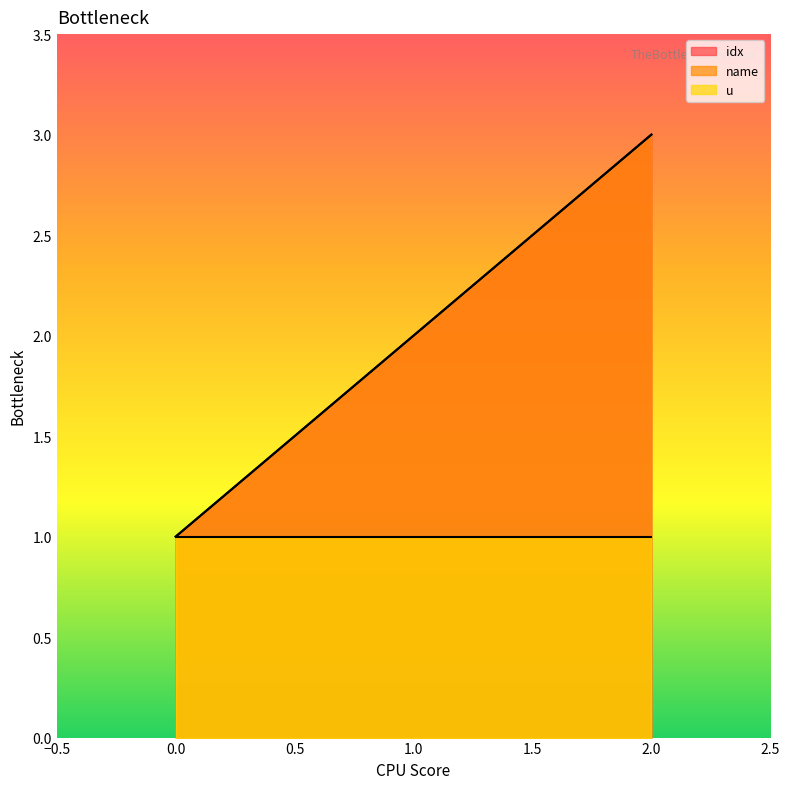

Count the name values in the range 1 to 3.

3